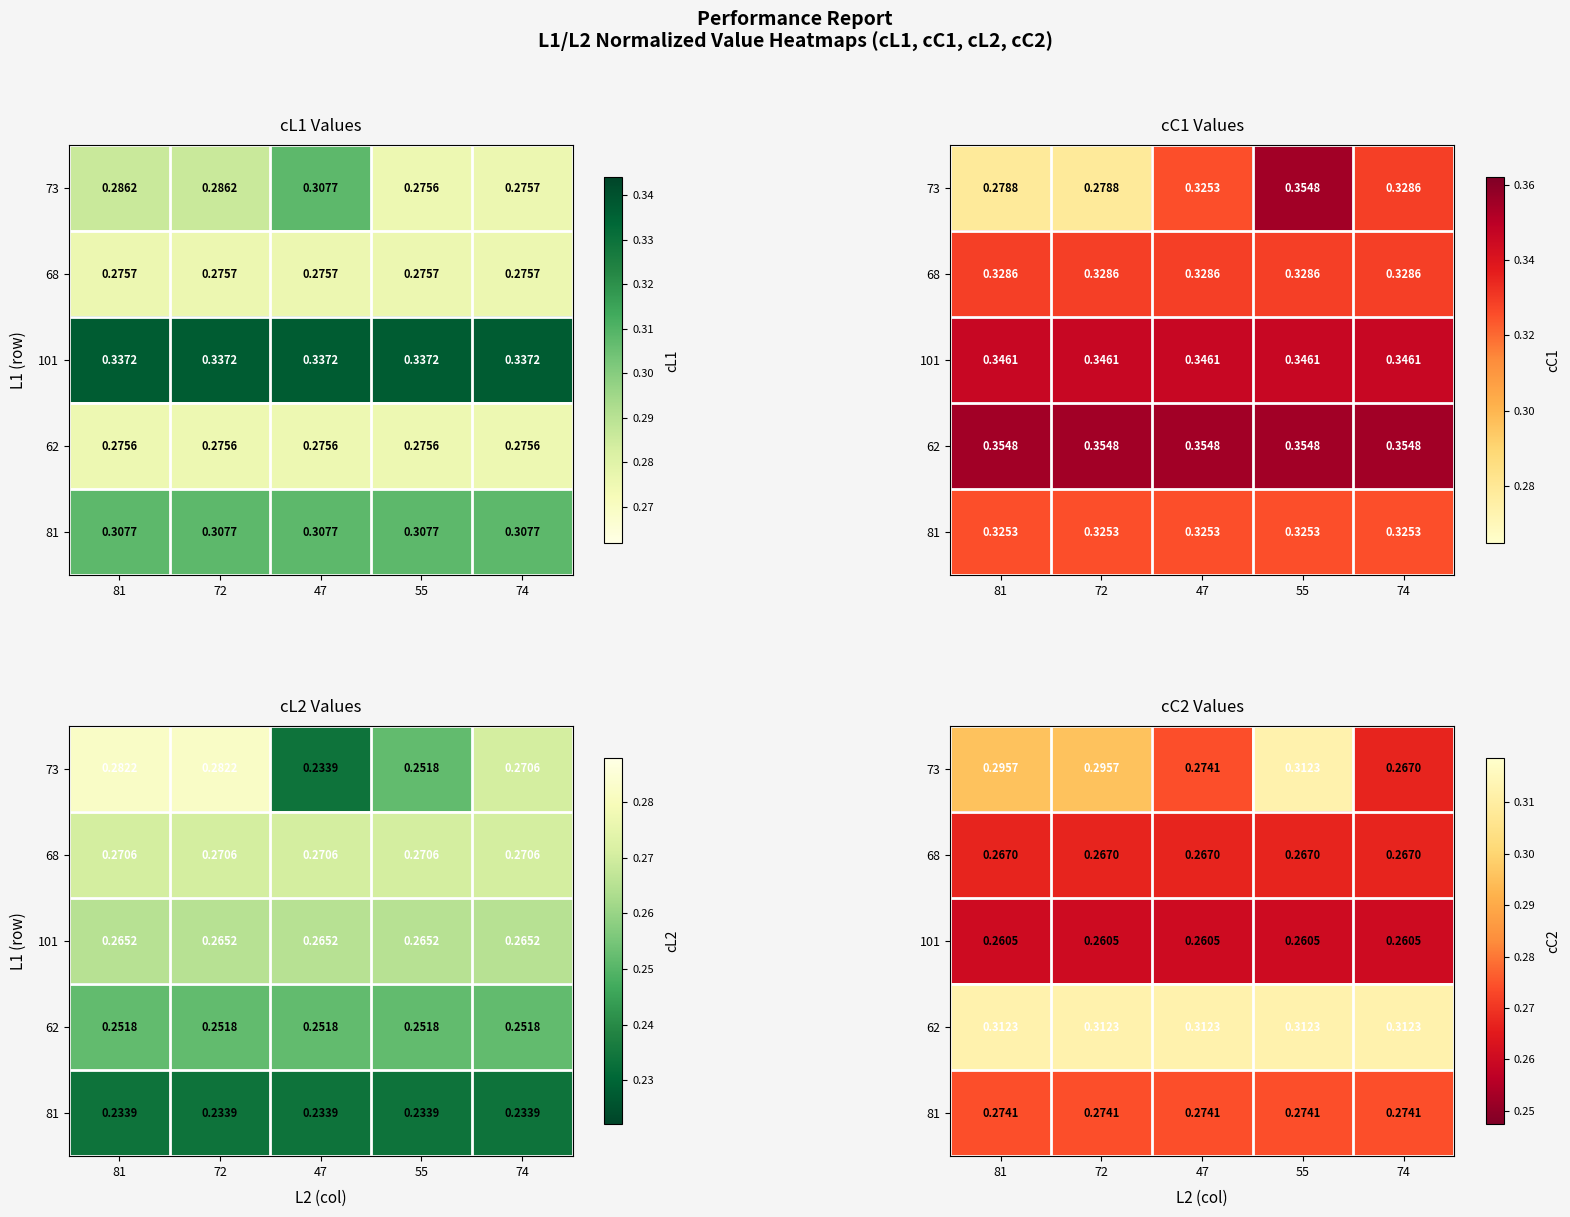

What is the total value across all series at 47?

1.4